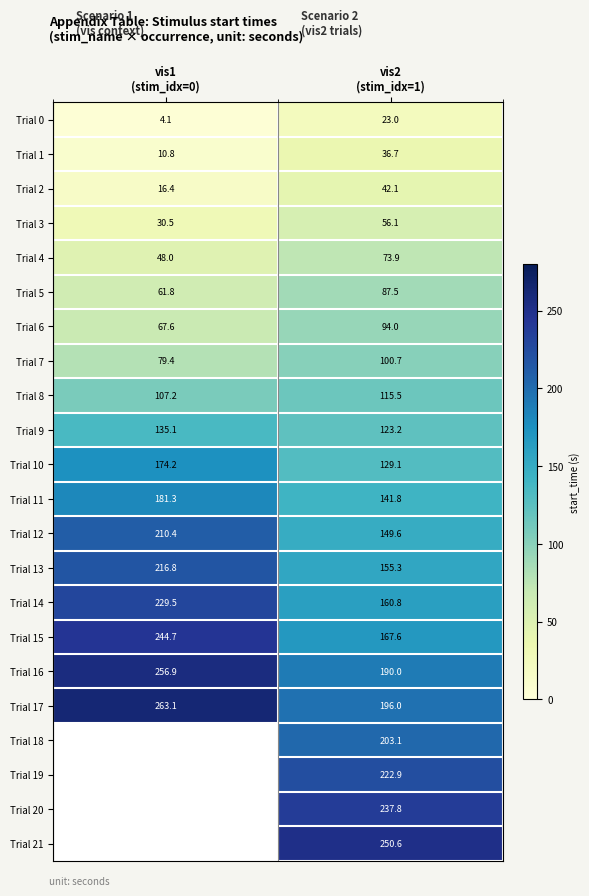

What is the maximum value shown in the chart?

263.1